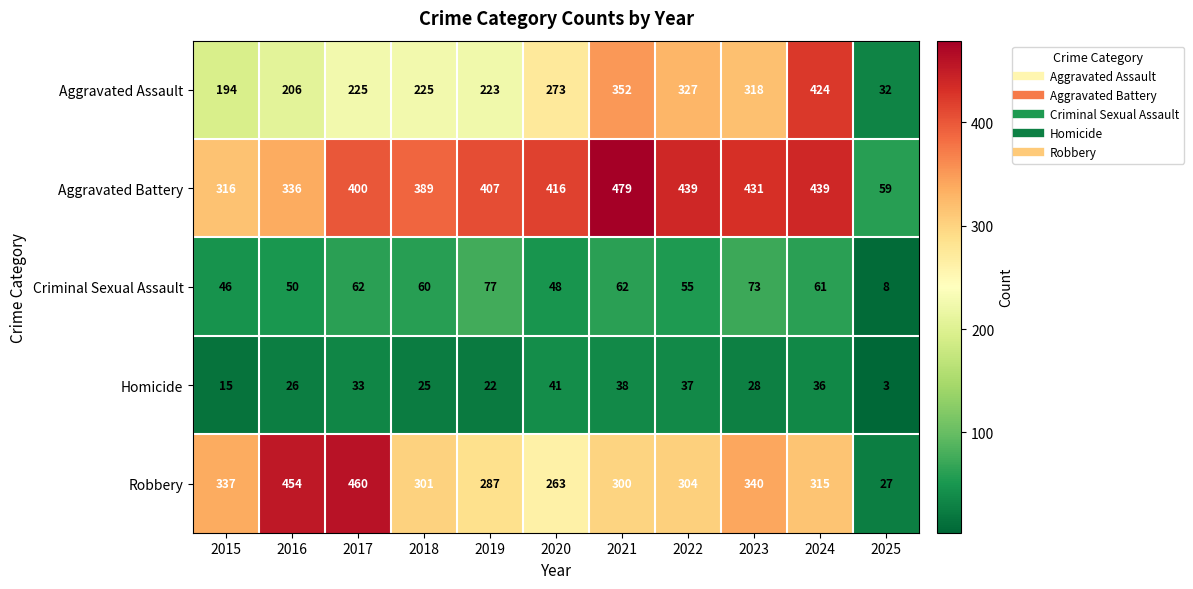

Which series has the largest total across all categories?

Aggravated Battery